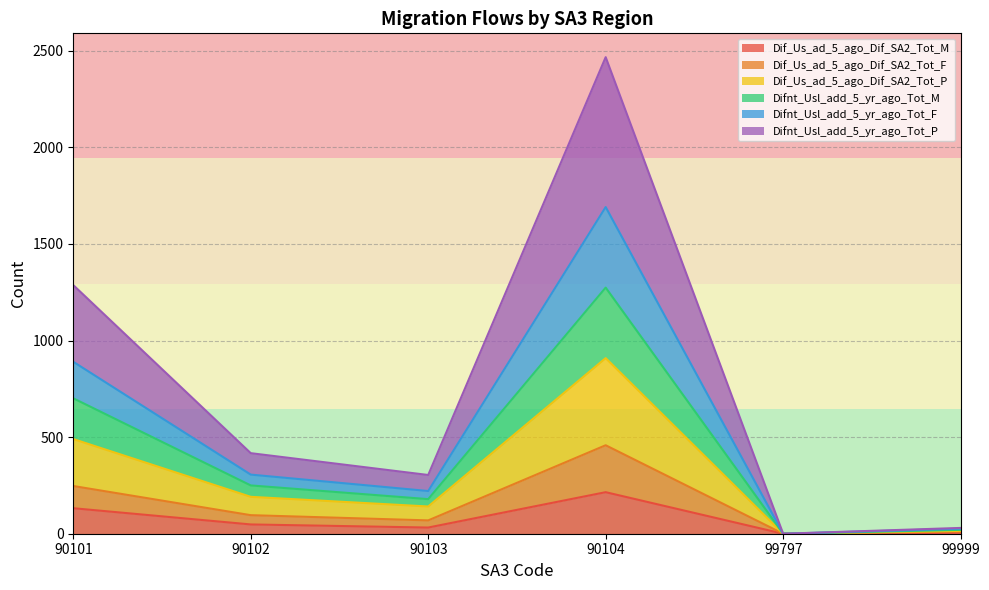

What is the maximum value shown in the chart?

2467